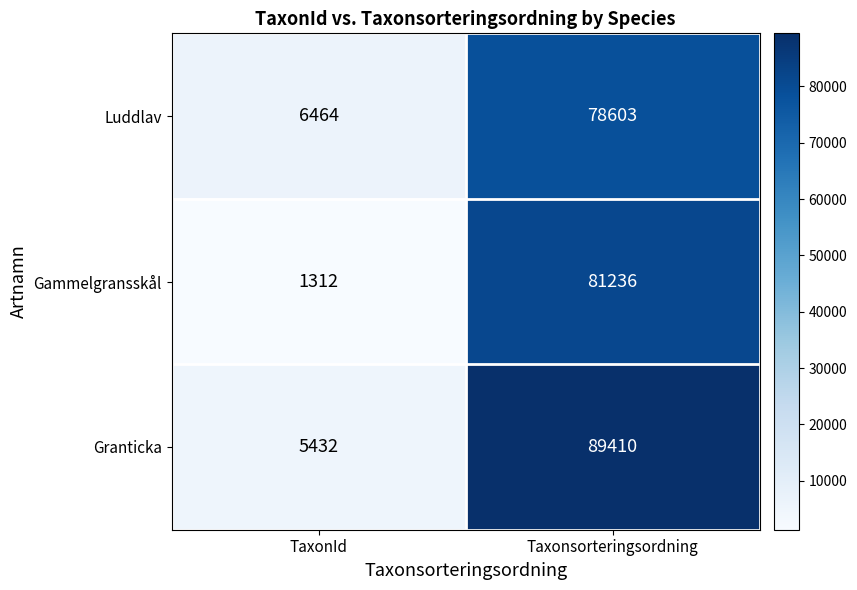

What value does the Gammelgransskål series have at Taxonsorteringsordning, to the nearest 10?

81240